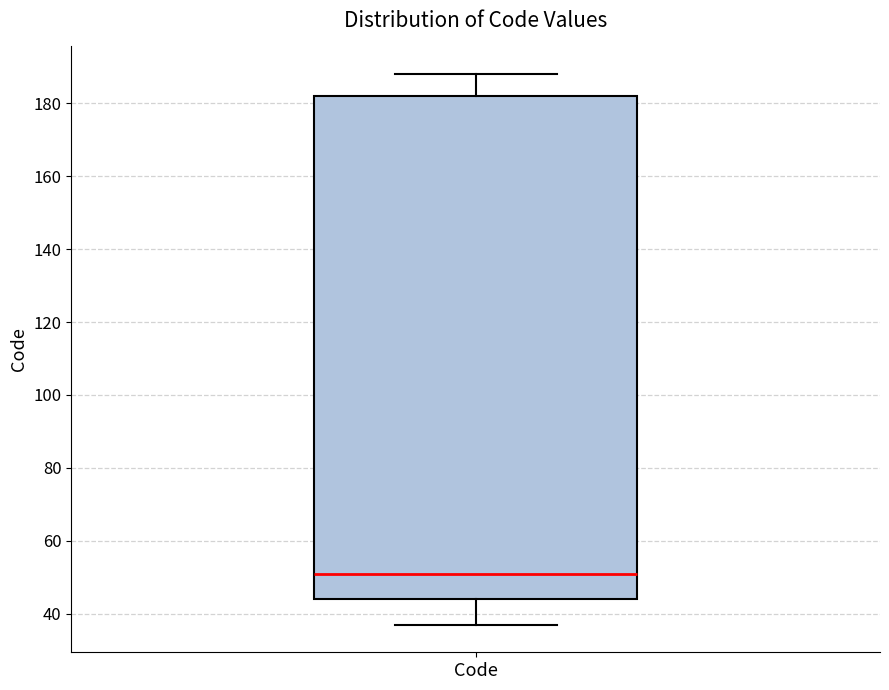

Transcribe this box plot: give where the median line is, the range the box spans, and where the two whiskers end, as read against the y-axis. The values are not printed on the chart, so give them approximately, as read against the axis.

median 52, box 44 to 182, whiskers 38 to 188